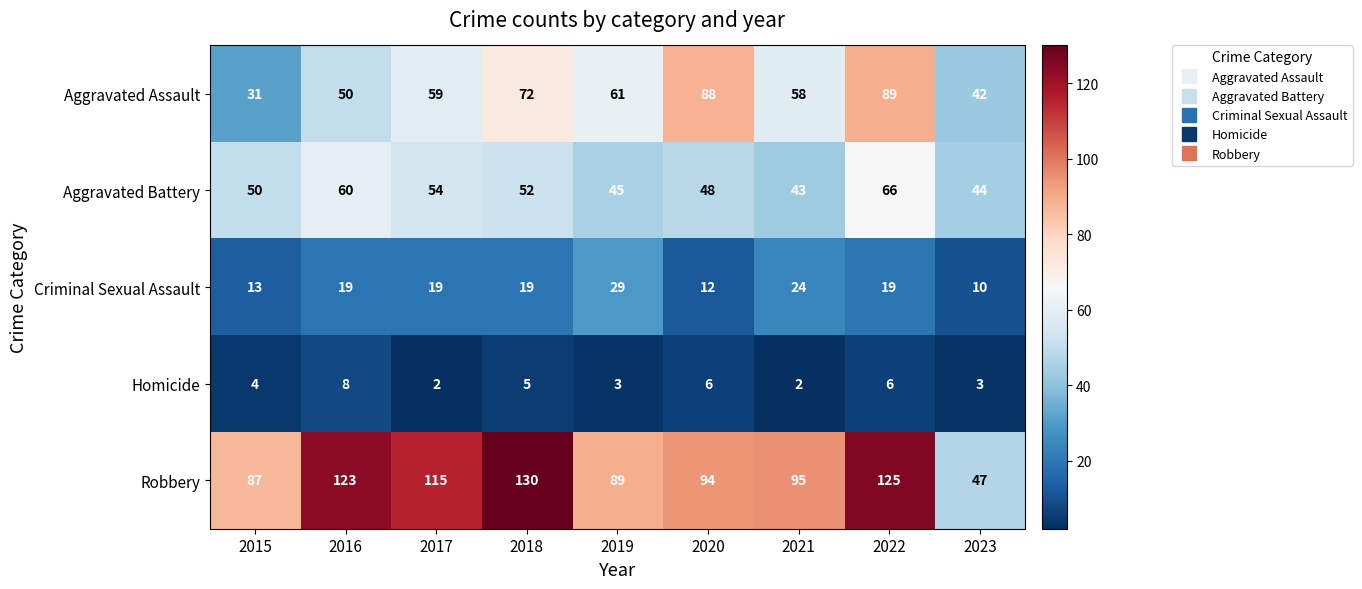

What is the sum of the Aggravated Battery values at 2018 and 2020?

100